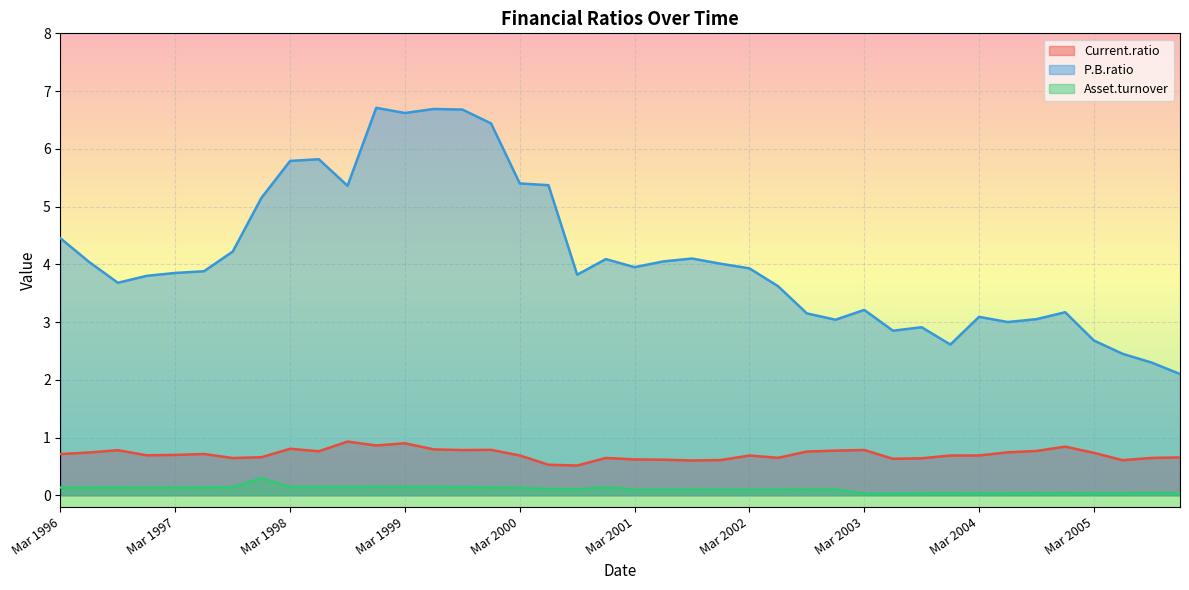

At which category does the chart reach its peak across all series?

Dec 1998